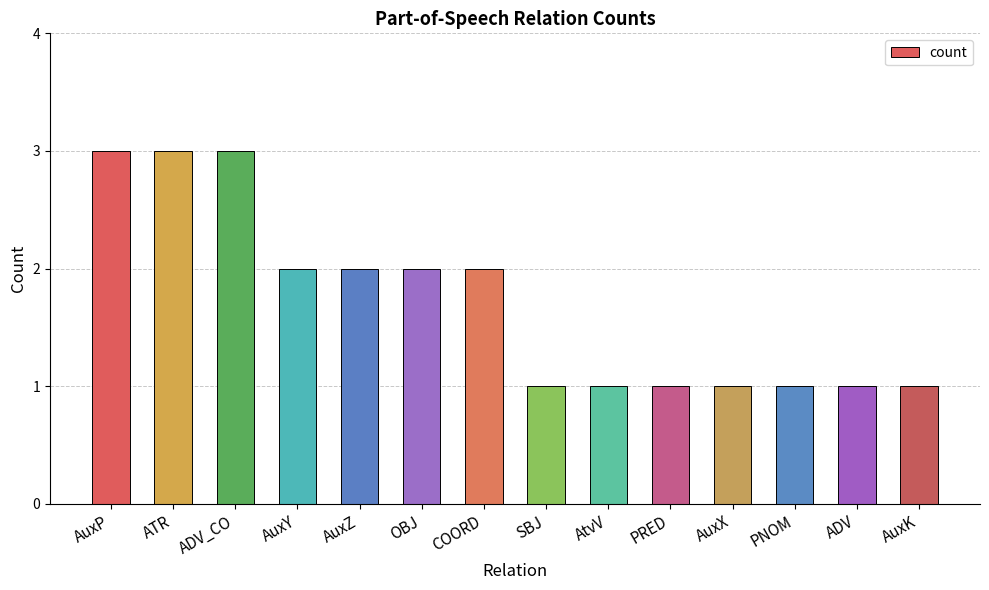

What is the smallest value displayed?

1